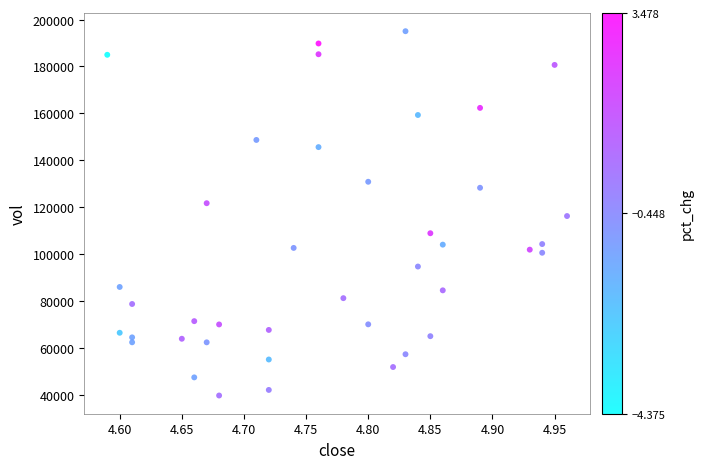

What is the range of X values (max minus min)?

0.4